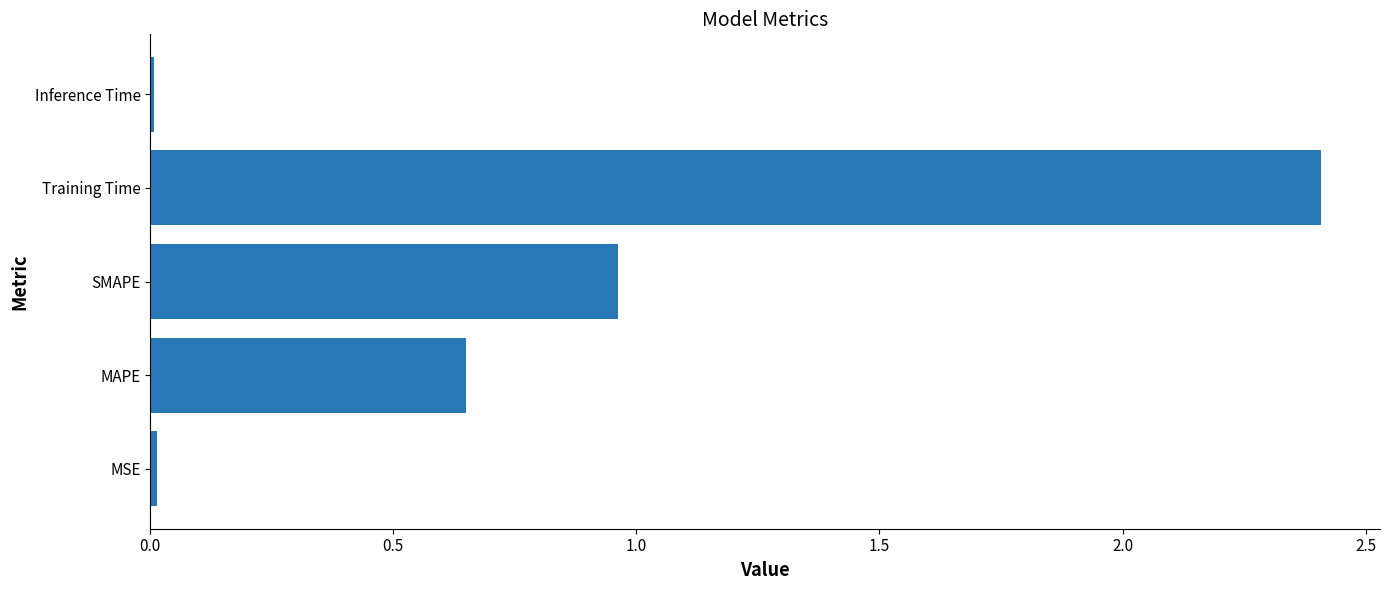

What is the average value?

0.8